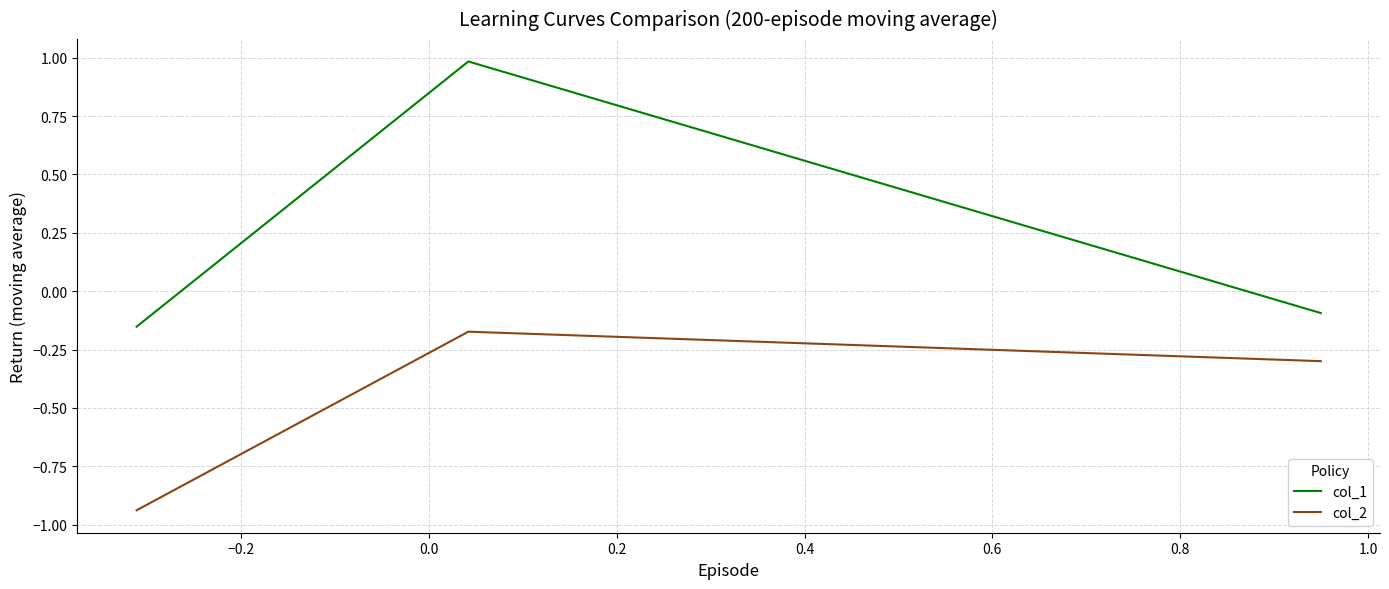

How many values in the col_1 series are below 0?

2